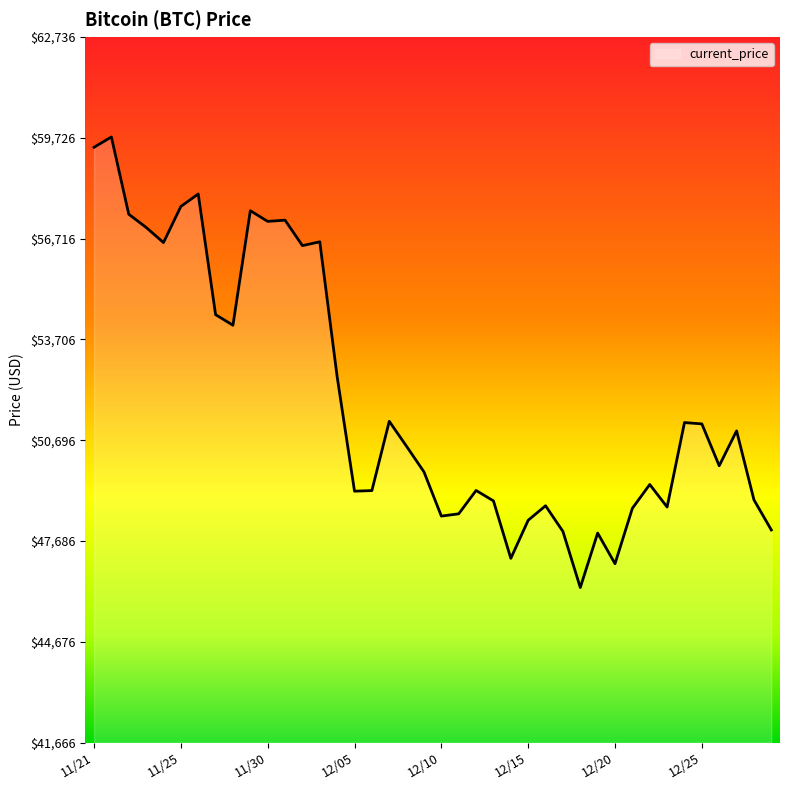

What is the greatest value displayed?

59749